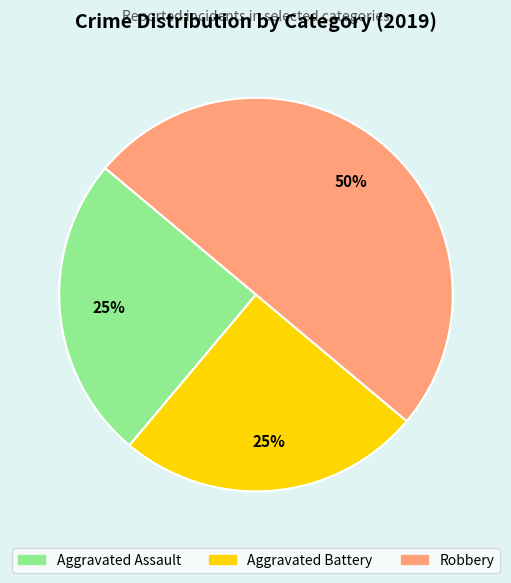

Do Aggravated Battery and Robbery together represent more than half of the pie?

Yes